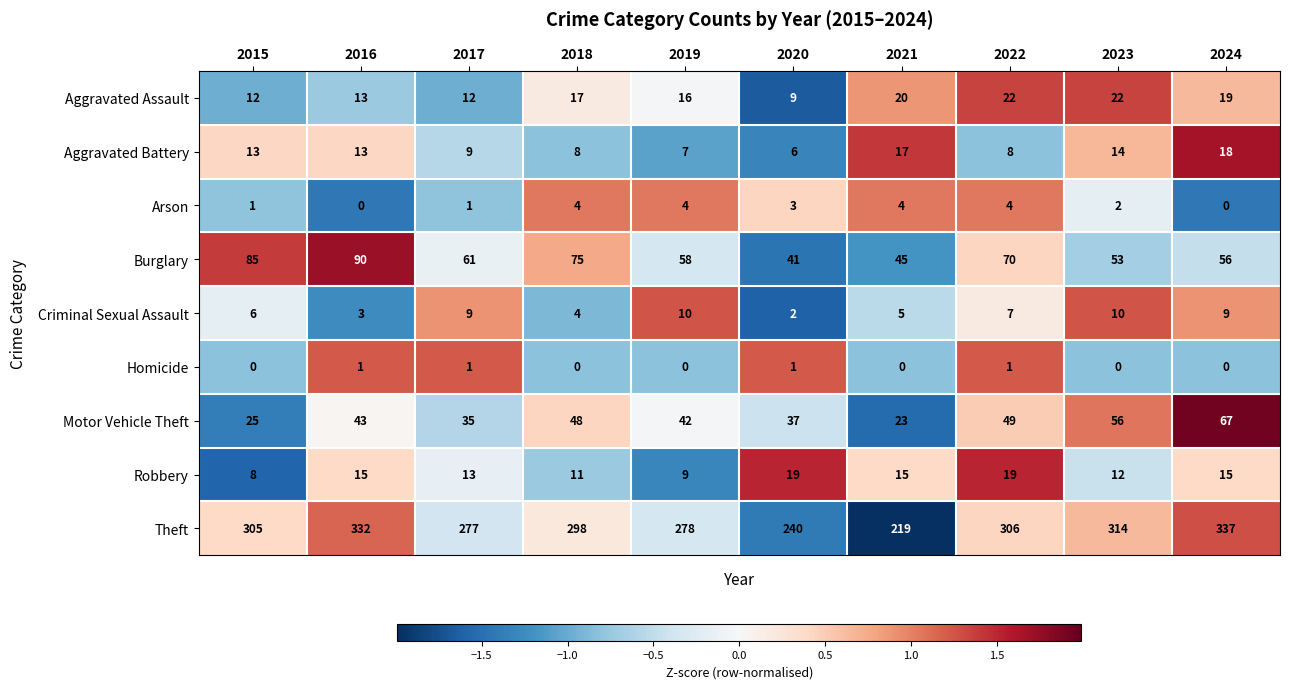

What is the difference between the highest and lowest values at 2024?

337